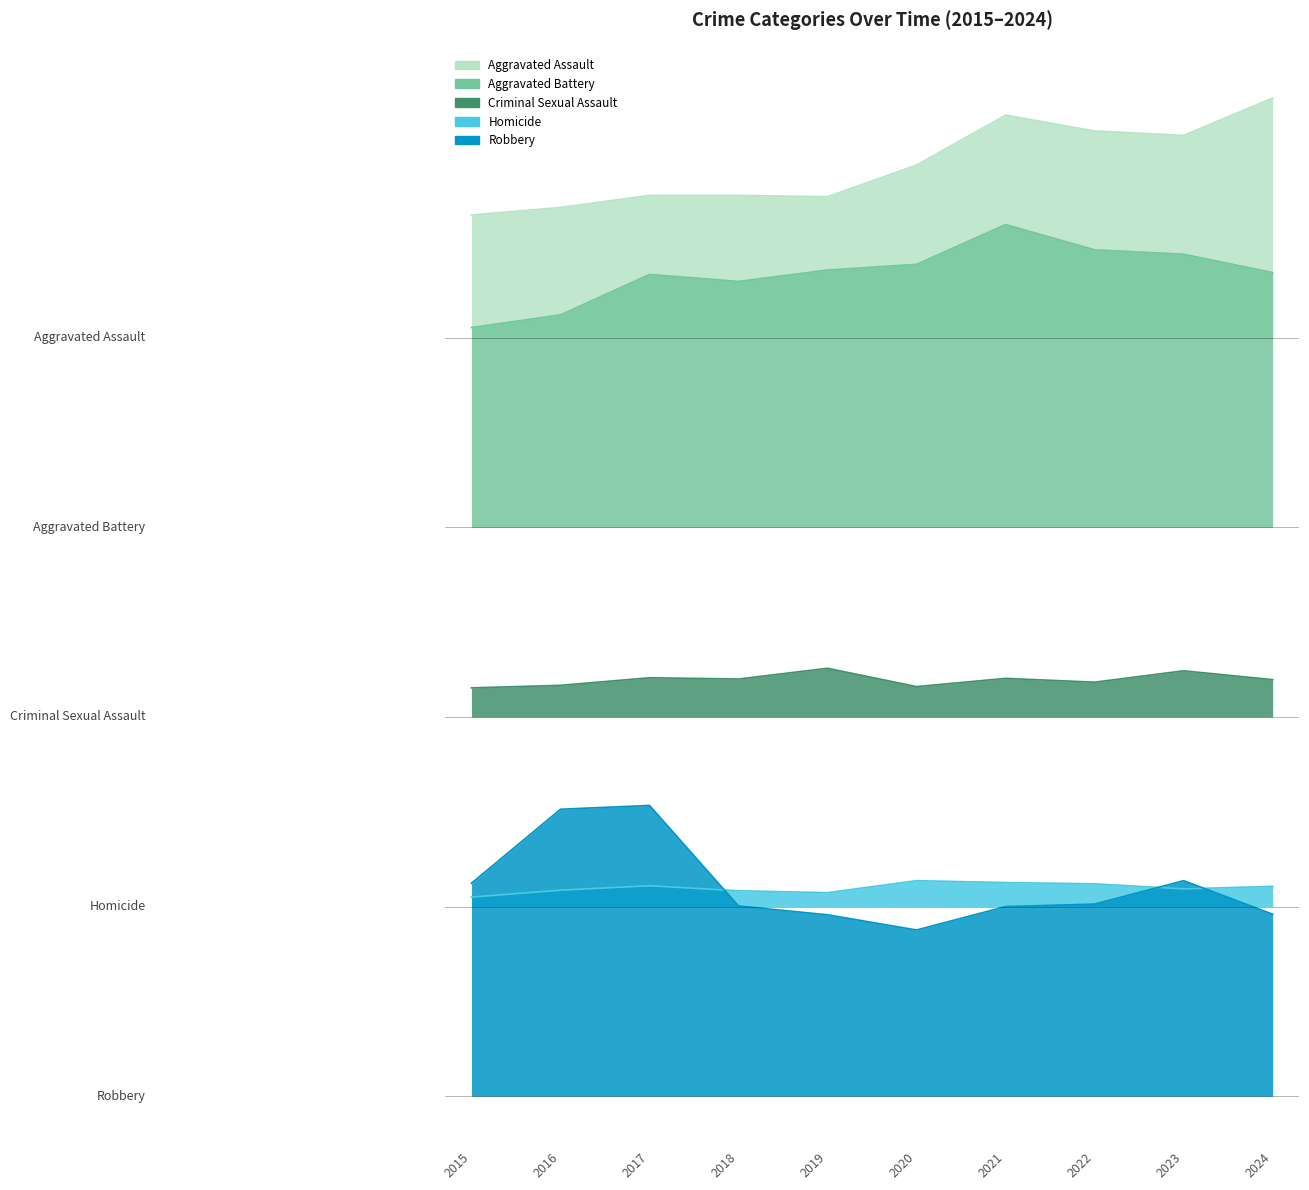

Does the chart display data point markers on the line(s)?

No